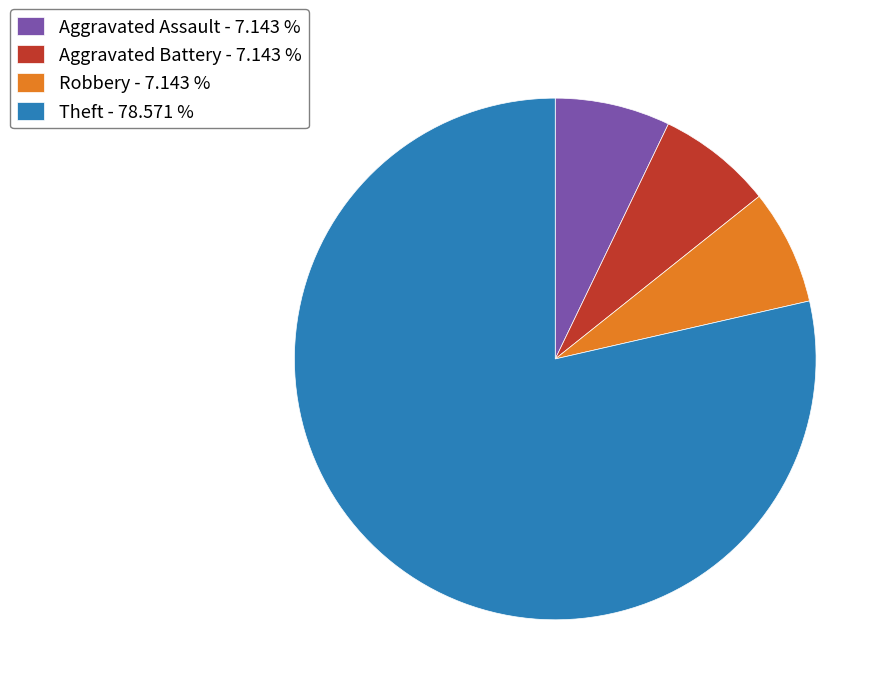

What is the ratio of the value at Aggravated Battery - 7.143 % to the value at Aggravated Assault - 7.143 %?

1.0